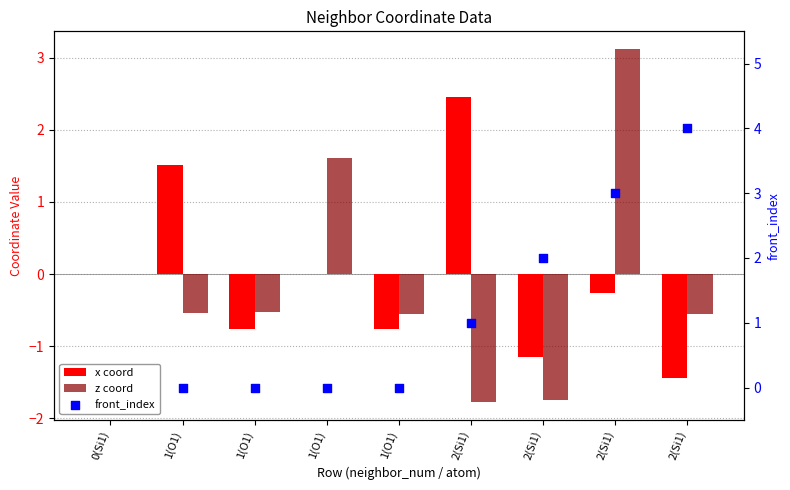

Which series has the widest spread of Y values?

z_coord